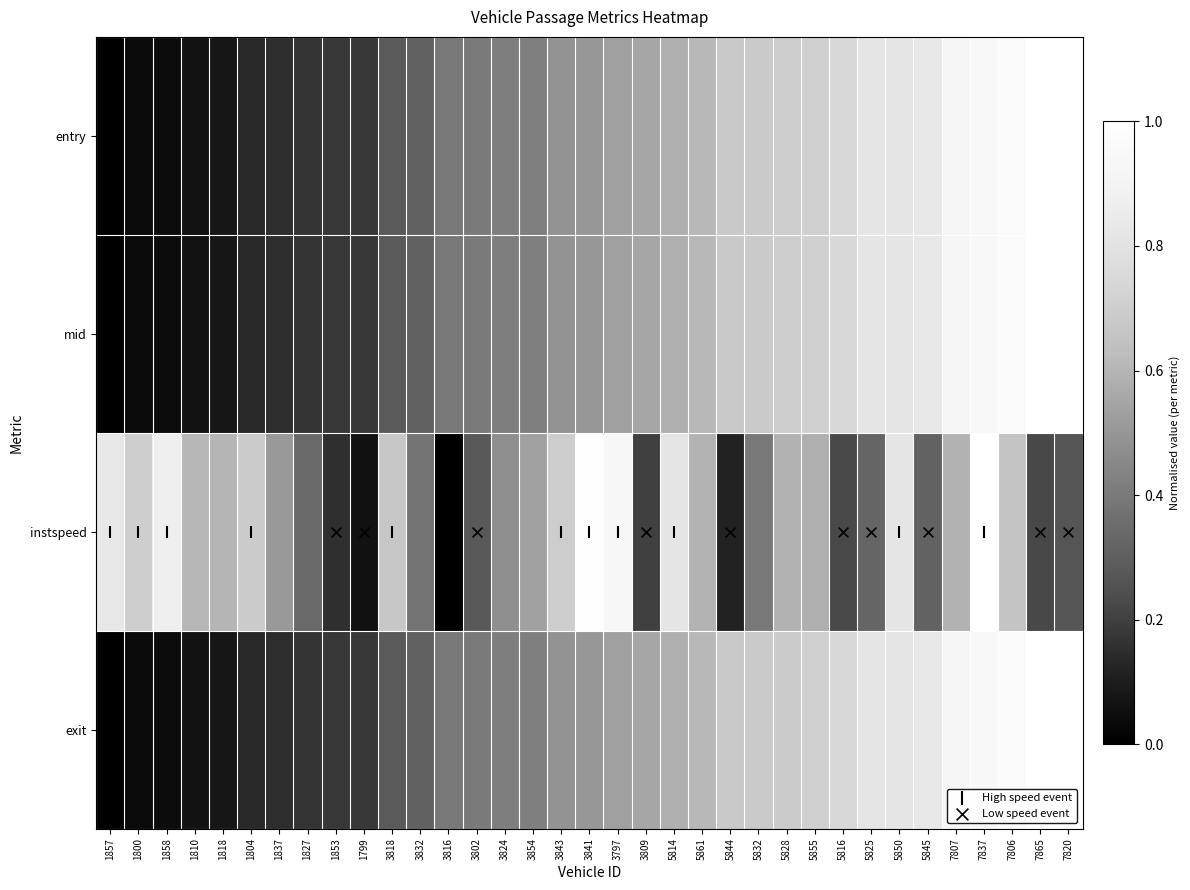

Which label corresponds to the smallest value in the chart?

1857